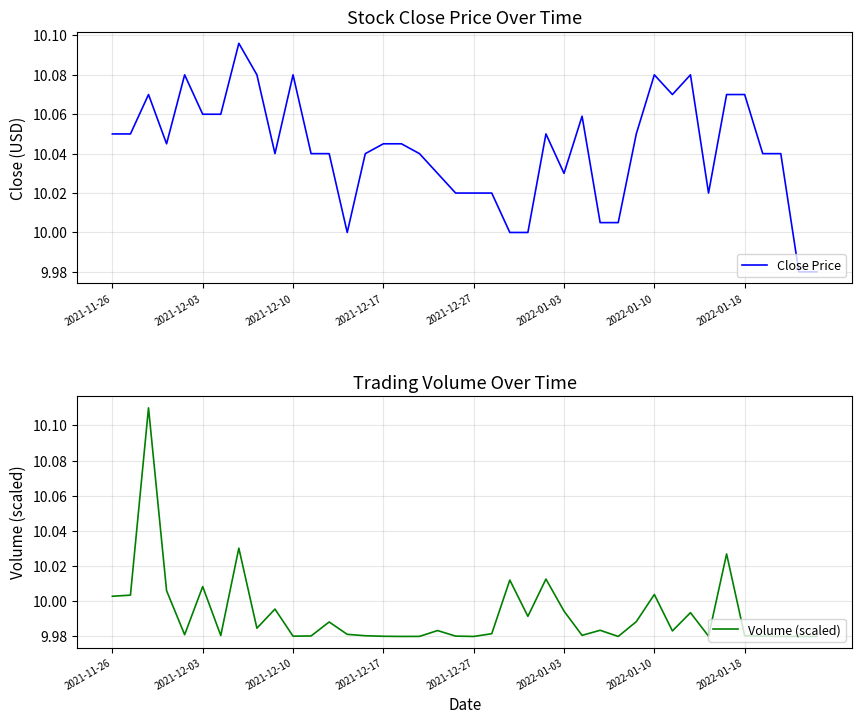

True or false: Volume (scaled) has a value of 4.3 at 2022-01-03.

False